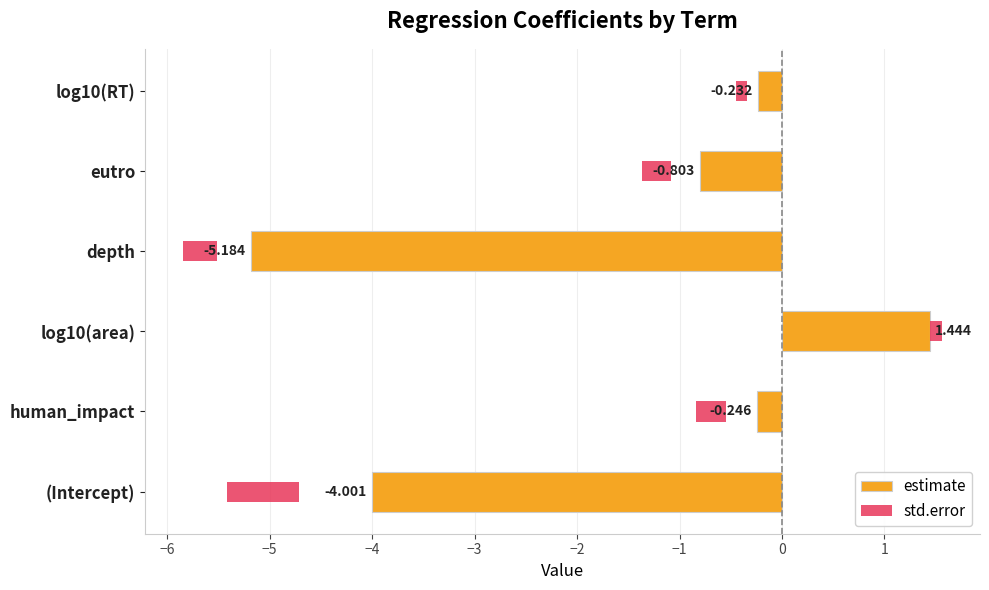

Which series has the widest spread of values?

estimate